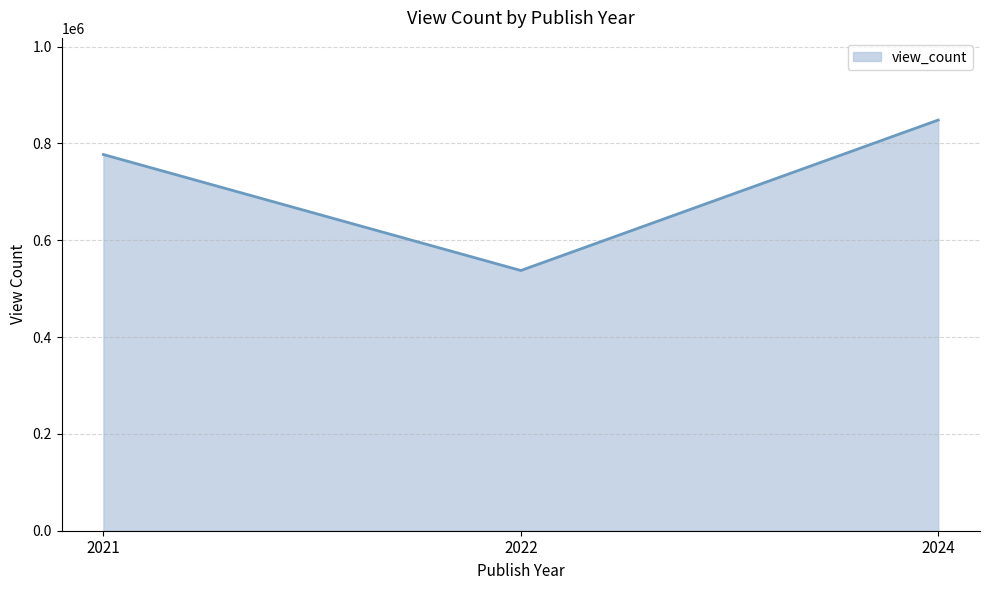

List the labels in order of value, largest first.

2024, 2021, 2022